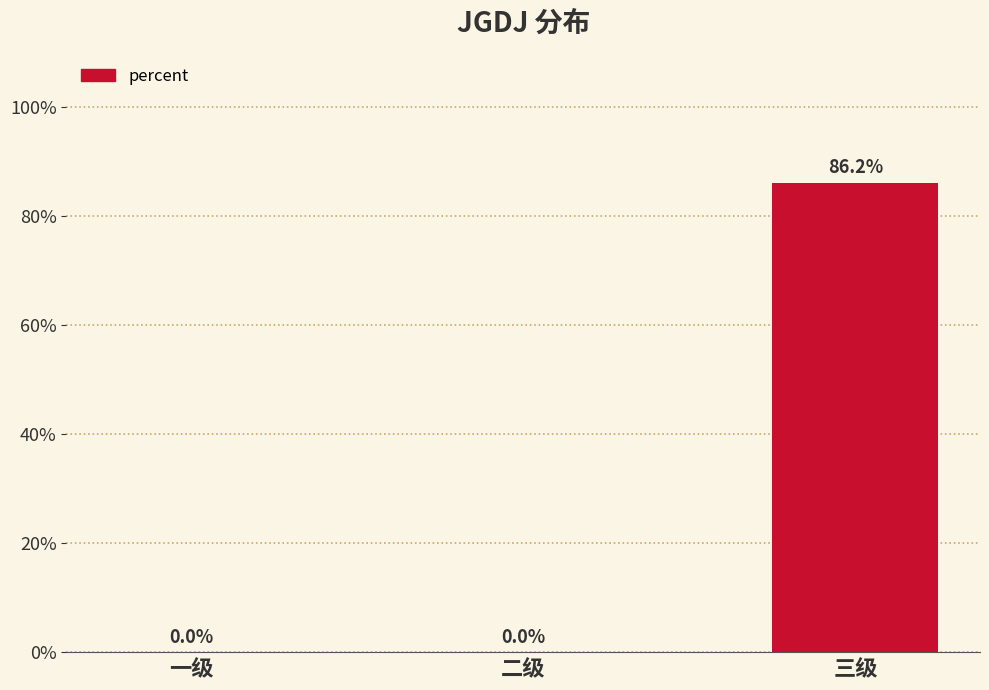

Are the bars horizontal?

No